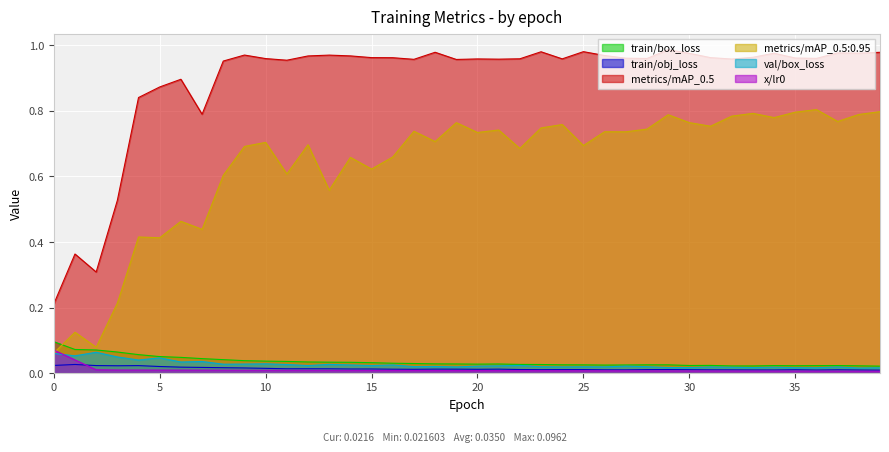

Does the chart display data point markers on the line(s)?

No